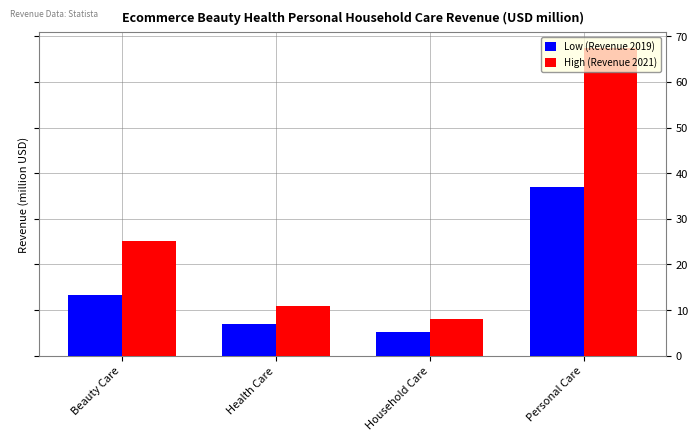

Is the value of Low (Revenue 2019) at Personal Care greater than the value of High (Revenue 2021) at Health Care?

Yes